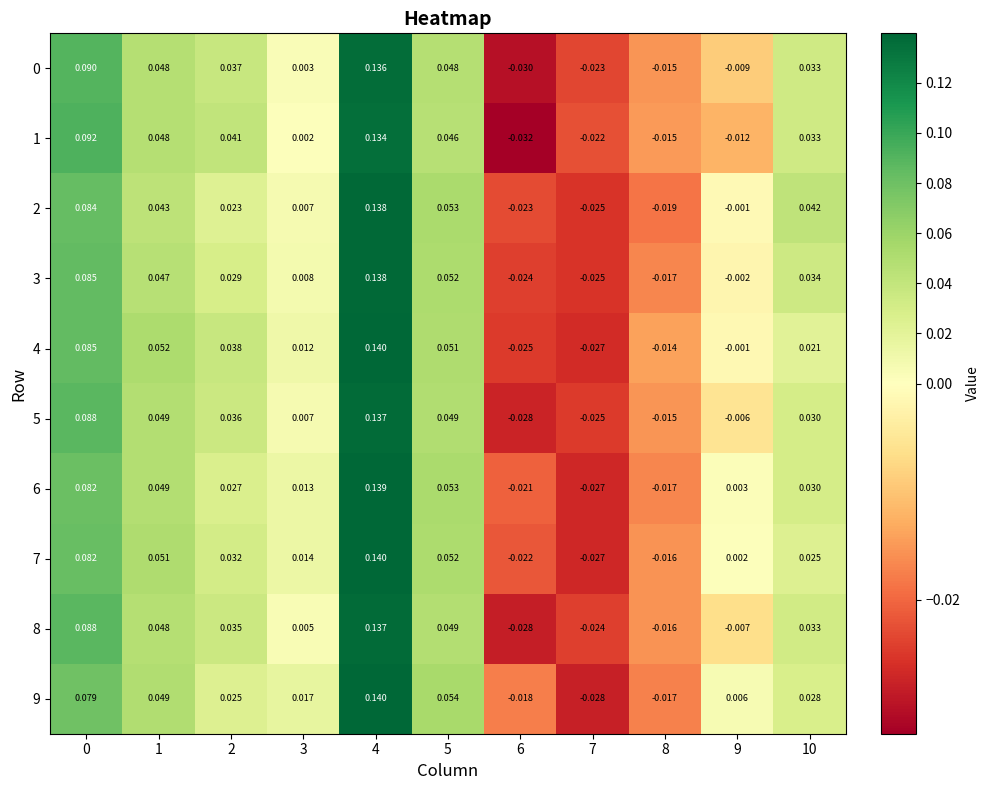

Is the value of 8 at 6 greater than the value of 3 at 3?

No